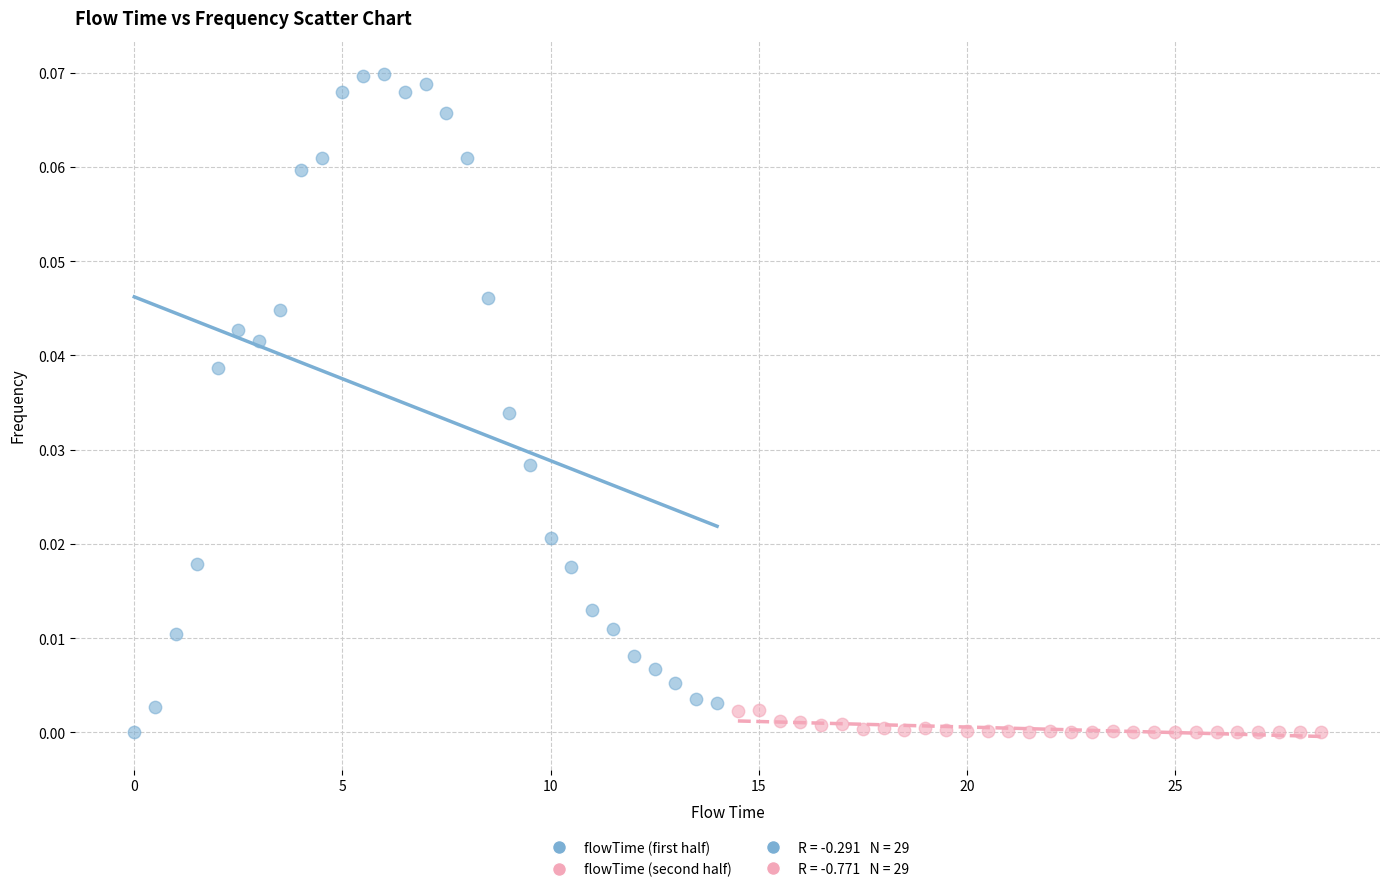

Which series reaches the maximum Y coordinate?

flowTime (first half)